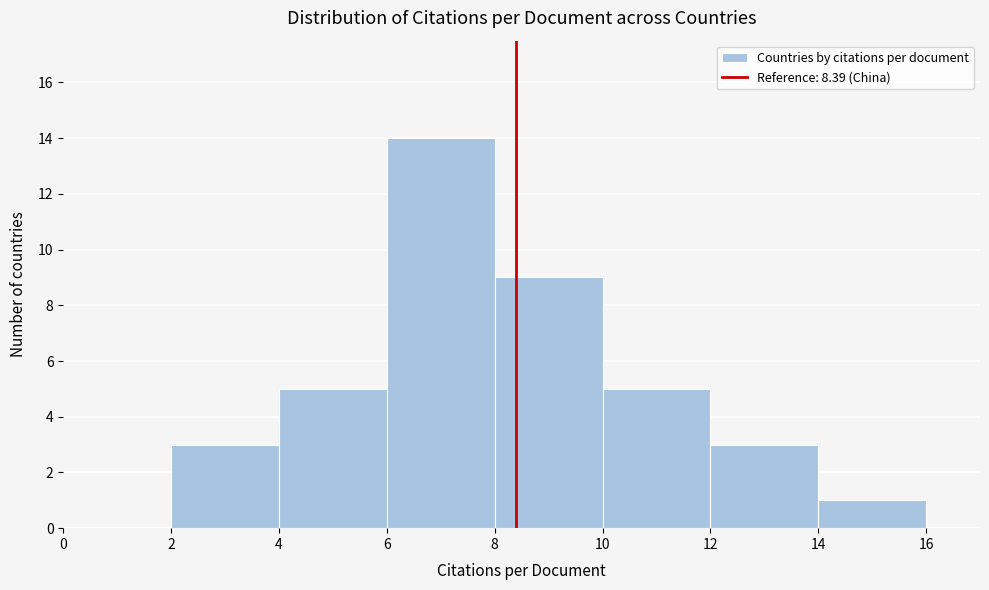

Over which range of the x-axis is the bar tallest?

6 to 8